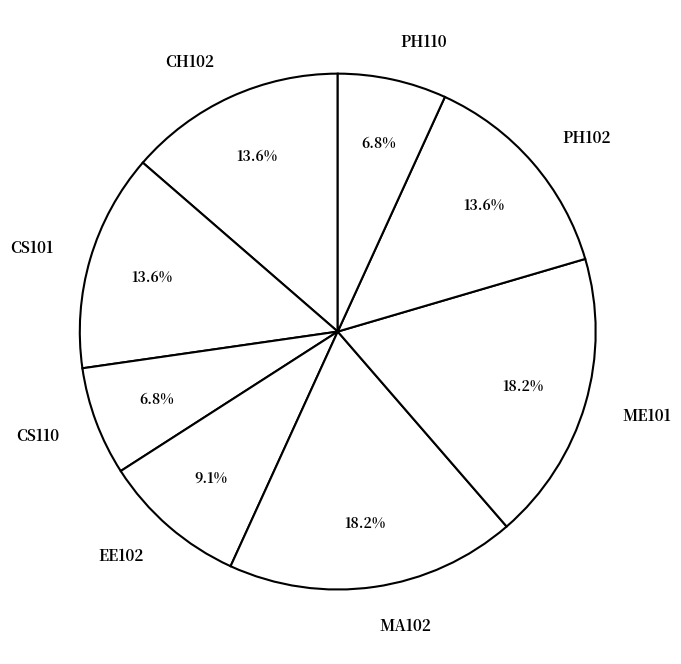

What percentage is the CS110 slice, to the nearest percent?

7%